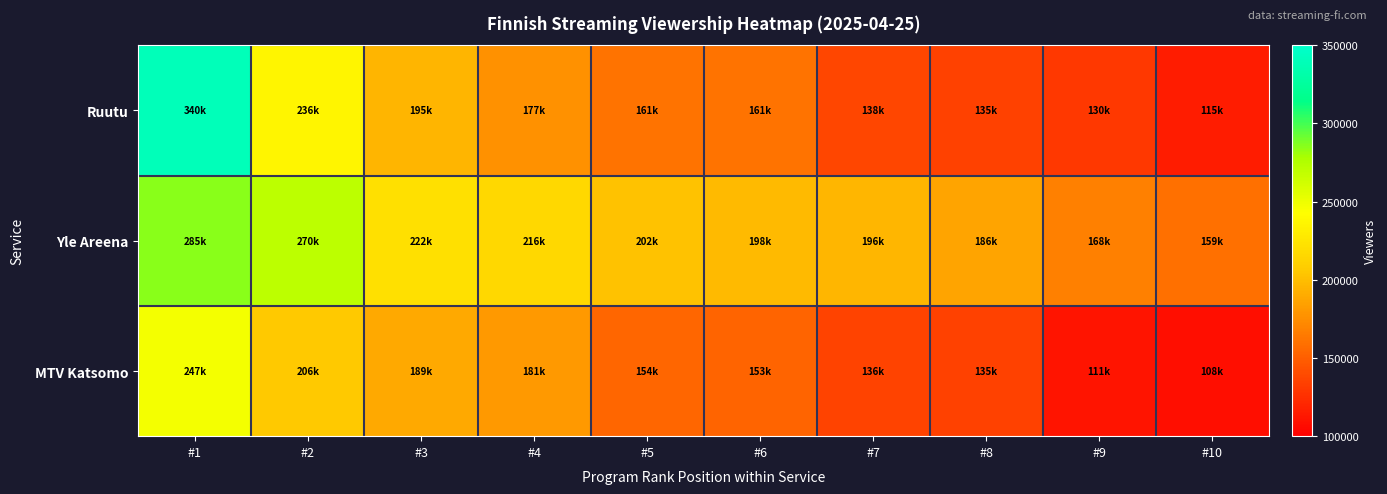

Reading right to left, extract all data points from this chart.

Ruutu: #10=115000	#9=130000	#8=135000	#7=138000	#6=161000	#5=161000	#4=177000	#3=195000	#2=236000	#1=340000
Yle Areena: #10=159000	#9=168000	#8=186000	#7=196000	#6=198000	#5=202000	#4=216000	#3=222000	#2=270000	#1=285000
MTV Katsomo: #10=108000	#9=111000	#8=135000	#7=136000	#6=153000	#5=154000	#4=181000	#3=189000	#2=206000	#1=247000